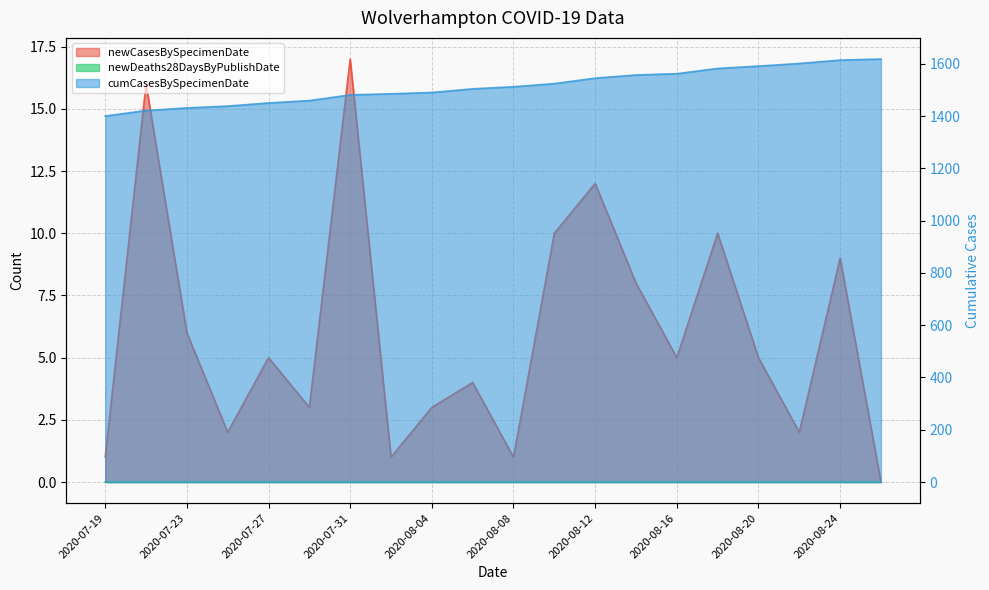

How many data points does each series have?

20